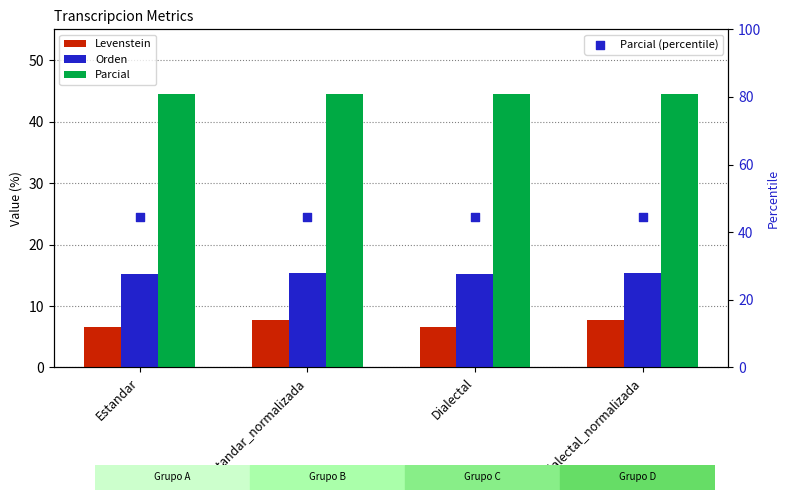

At how many categories does at least one series exceed 33?

4